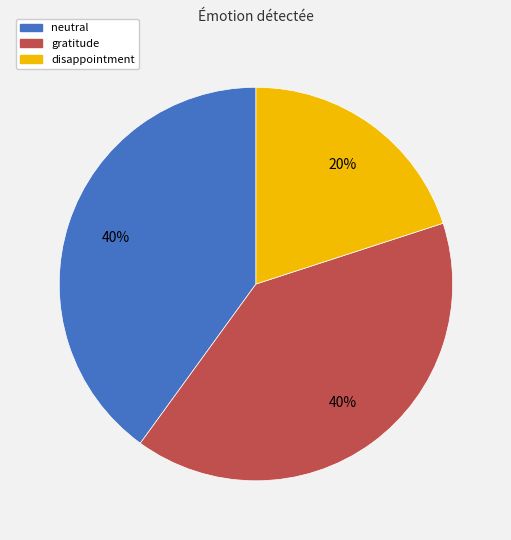

Is the sum of gratitude and neutral greater than half?

Yes